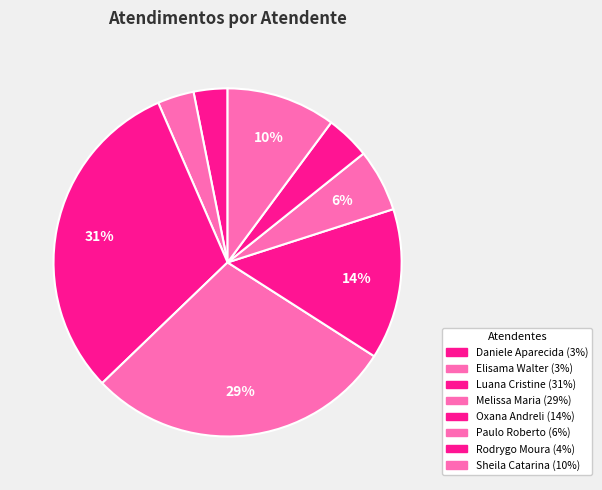

Count the number of slices in the pie.

8